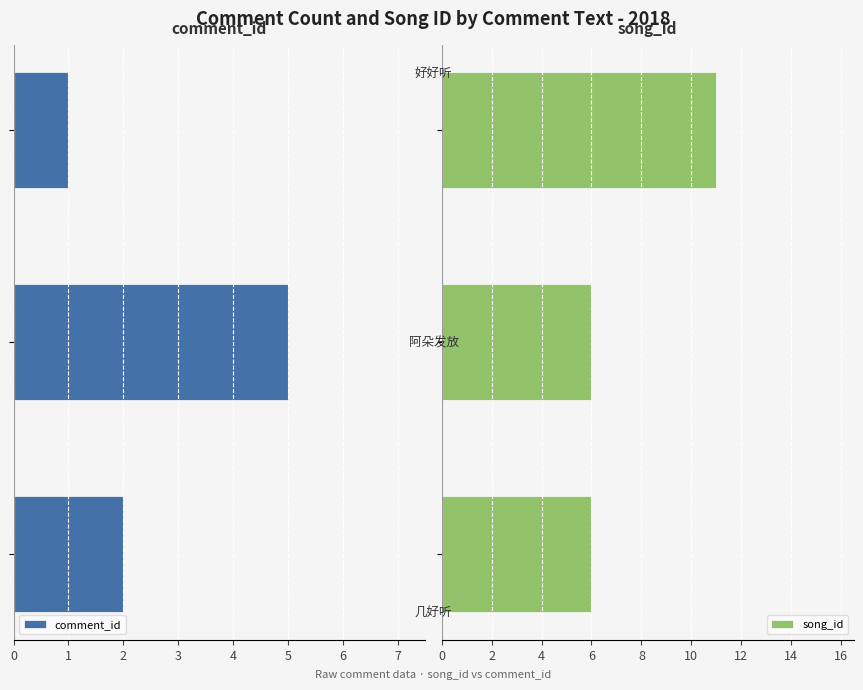

What is the minimum value for song_id?

6